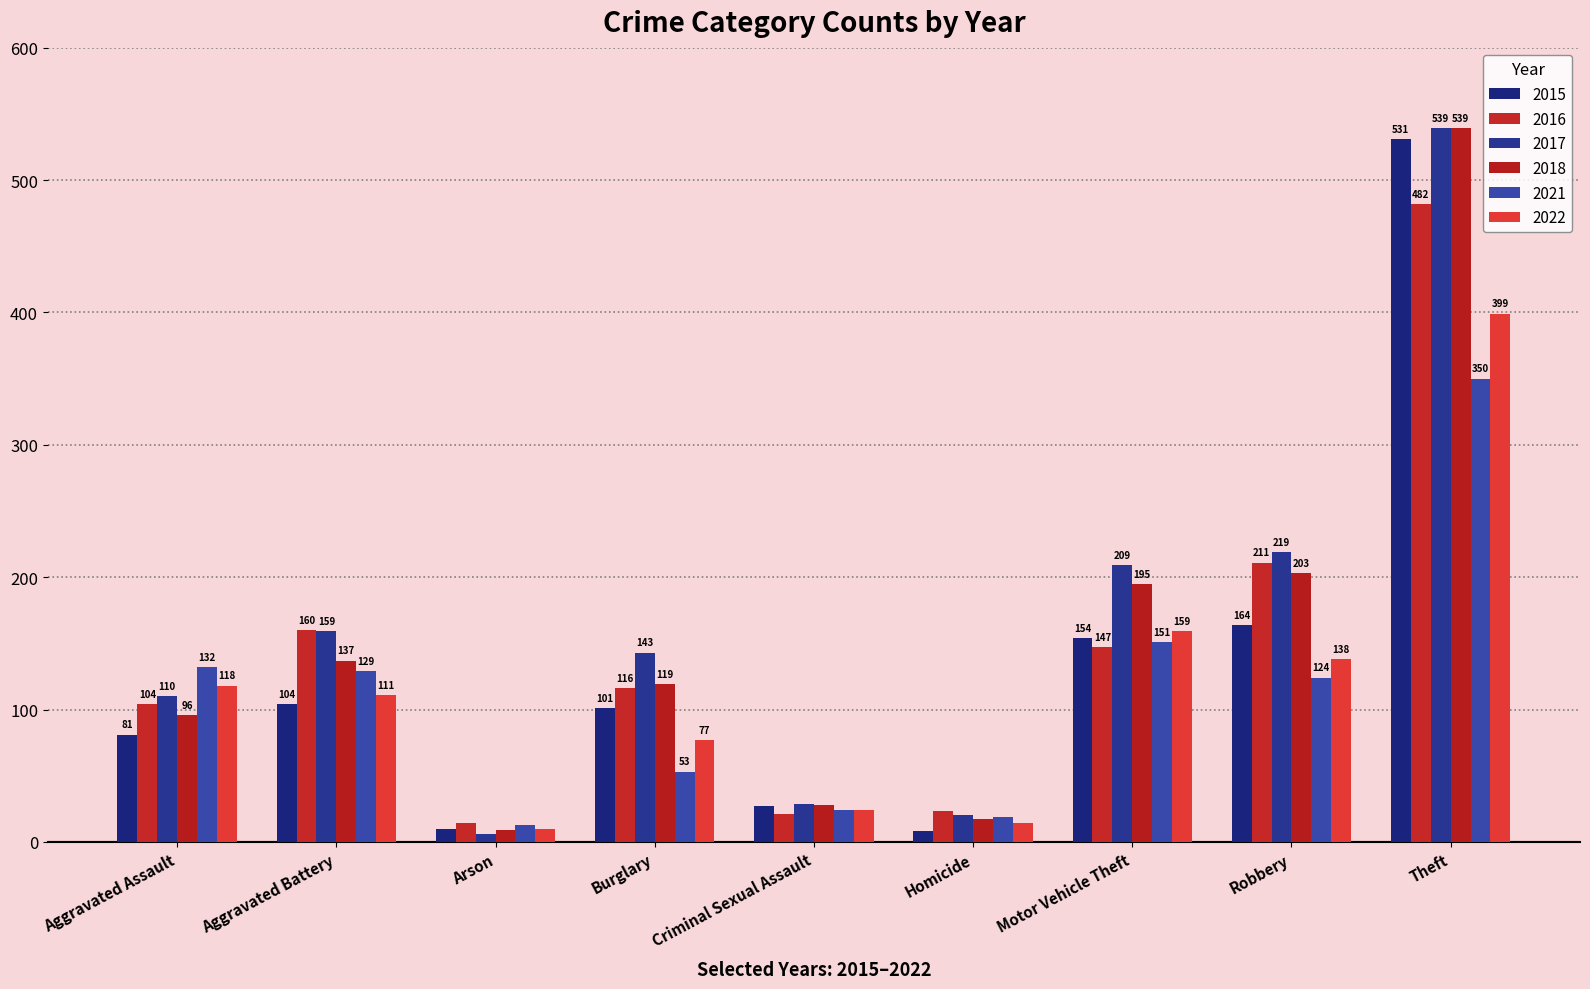

What is the label of the 4th bar from the right?

Homicide